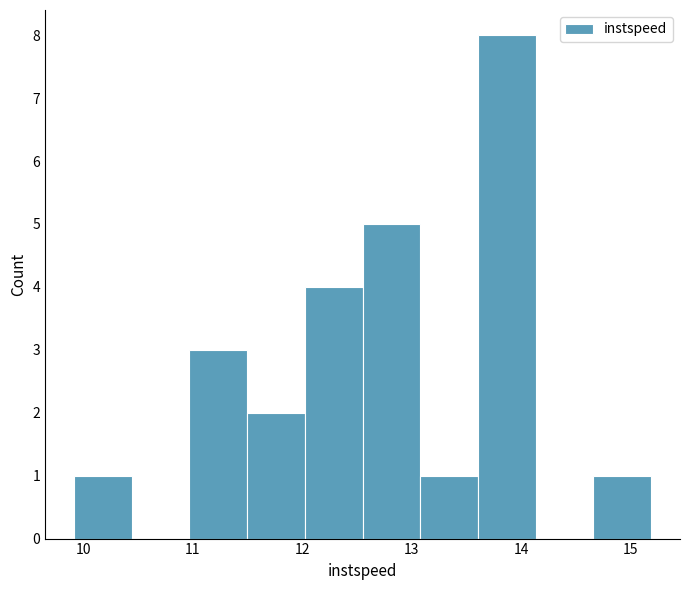

Reading left to right, transcribe this chart: for each bar, give the range it covers on the x-axis and its height. Neither the bar edges nor the heights are printed on the chart, so give them approximately, as read against the axes.

9.9 to 10.4: 1
10.4 to 11.0: 0
11.0 to 11.5: 3
11.5 to 12.0: 2
12.0 to 12.6: 4
12.6 to 13.1: 5
13.1 to 13.6: 1
13.6 to 14.1: 8
14.1 to 14.7: 0
14.7 to 15.2: 1